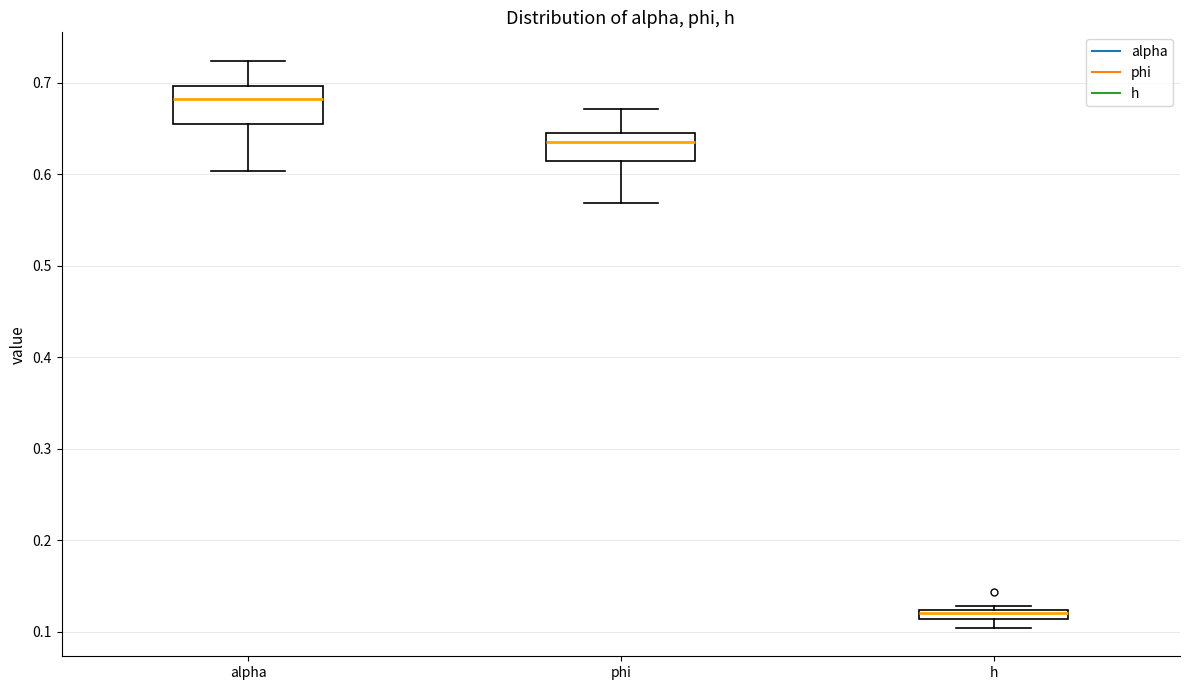

Which box has the lowest median line?

h